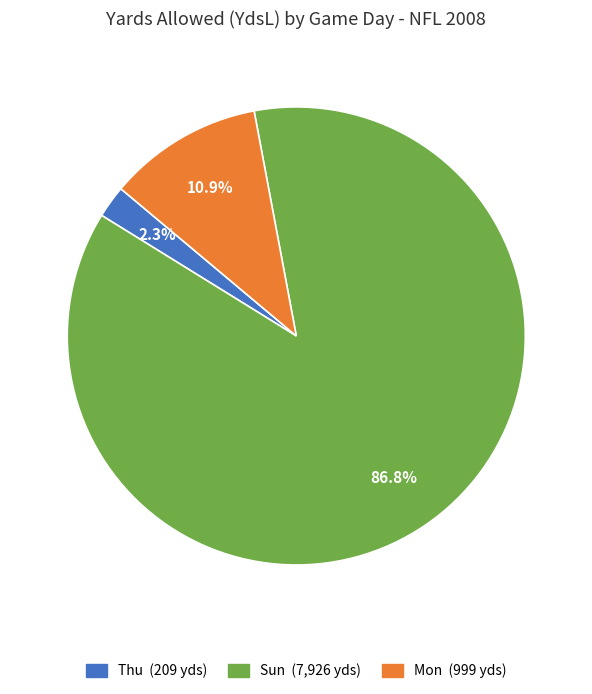

Is there any slice that represents more than half of the pie?

Yes